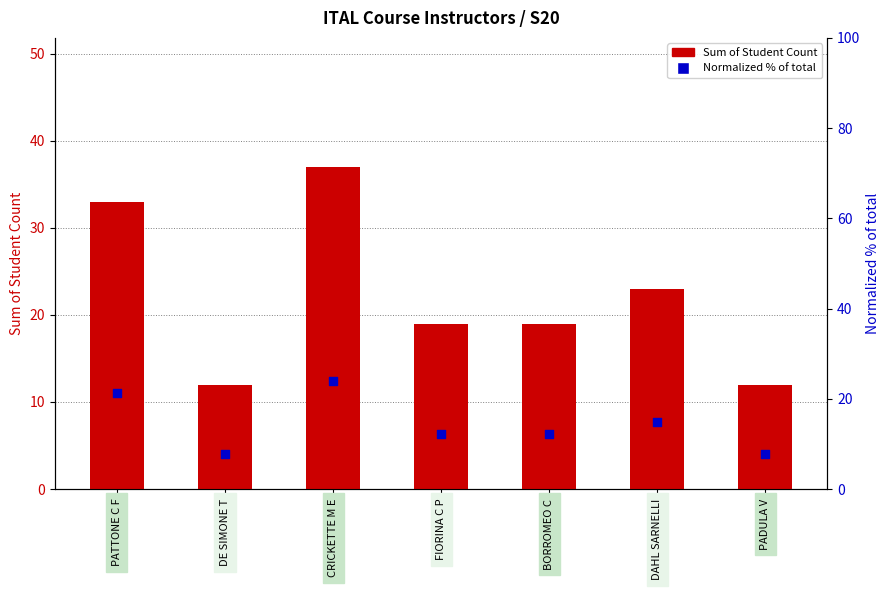

Which series reaches the maximum Y coordinate?

Sum of Student Count